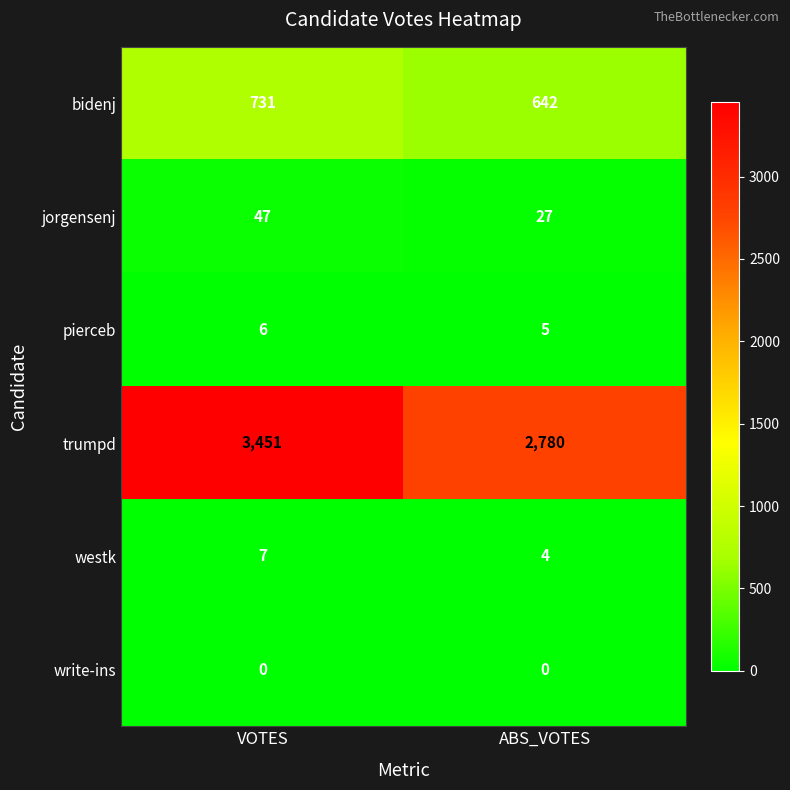

The pierceb series shows 6 at VOTES. True or false?

True